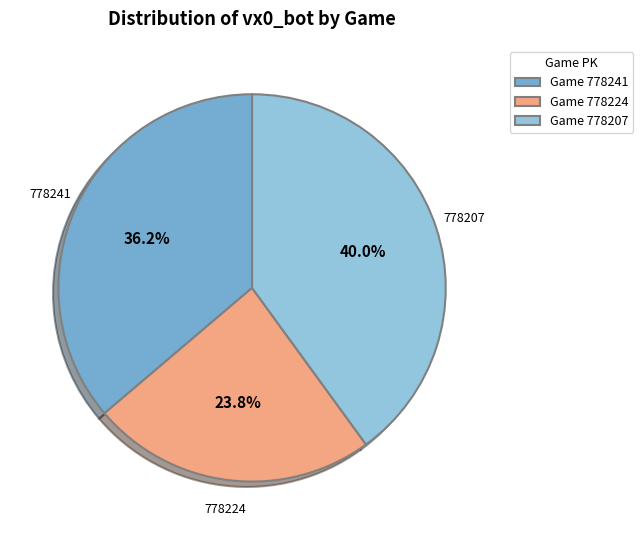

Is the sum of 778241 and 778207 greater than half?

Yes